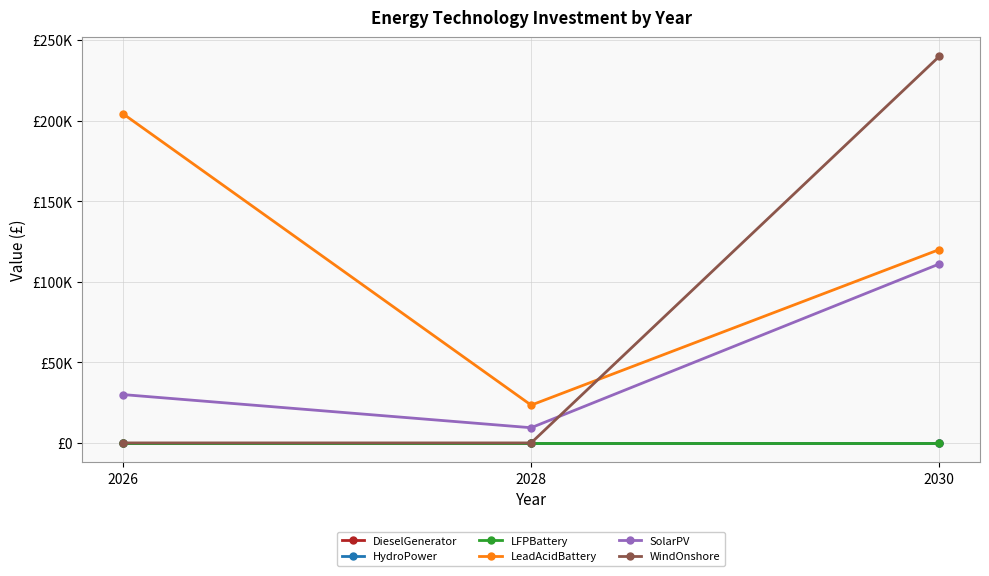

True or false: LeadAcidBattery has a value of 314475.2 at 2026.

False